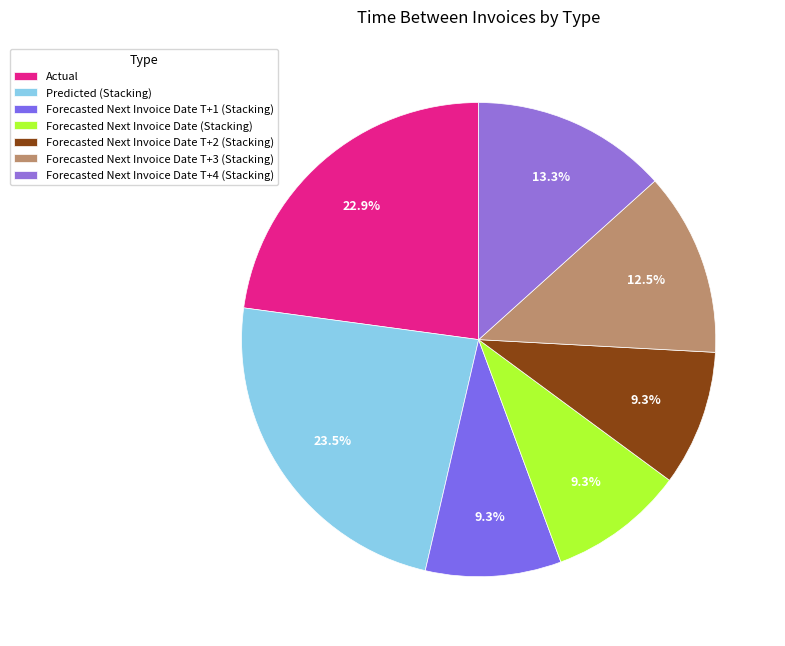

What is the total percentage of Forecasted Next Invoice Date (Stacking) and Predicted (Stacking)?

32.8%